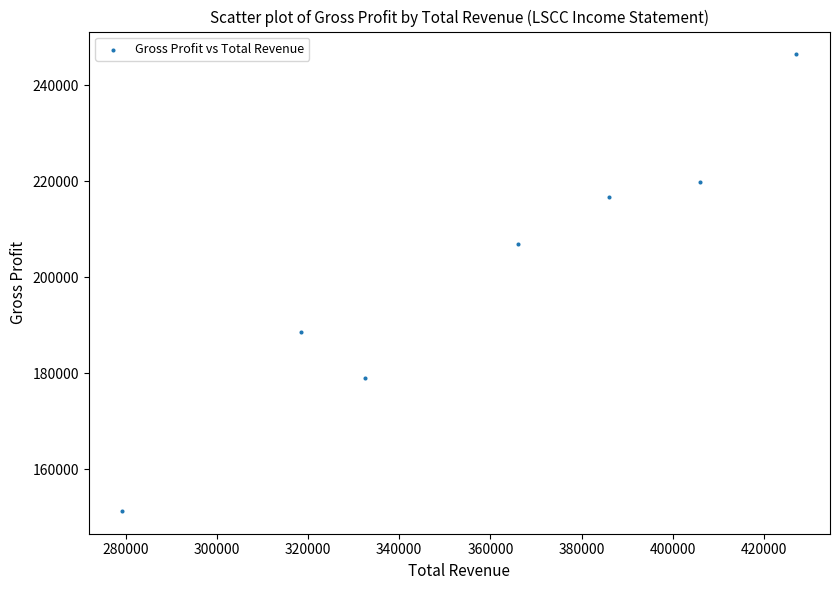

What is the range of X values (max minus min)?

147800